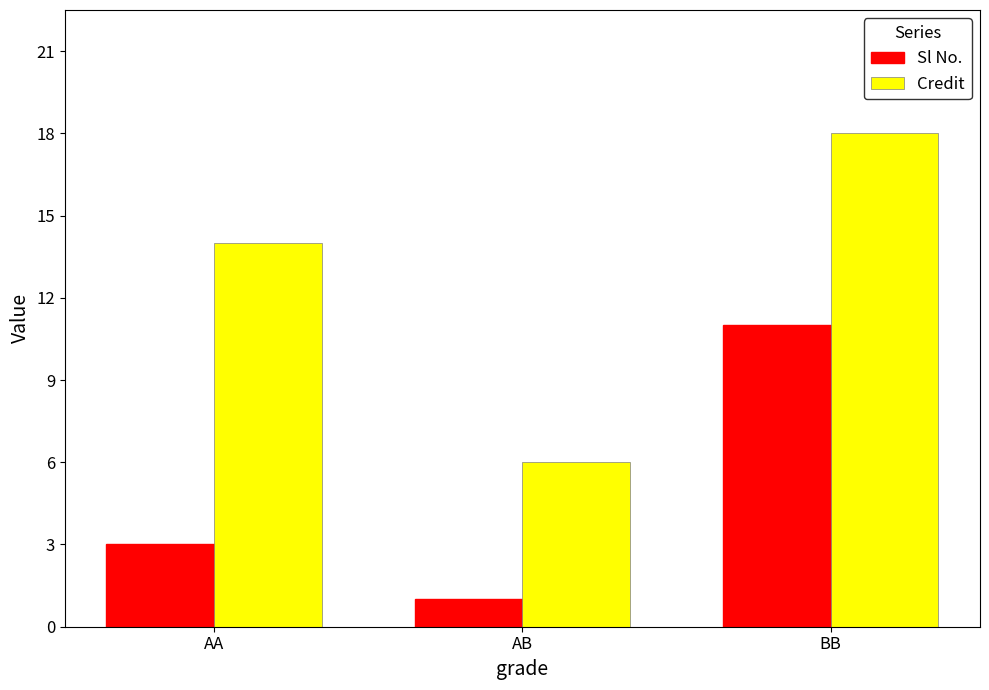

What is the average value of the Credit series?

13